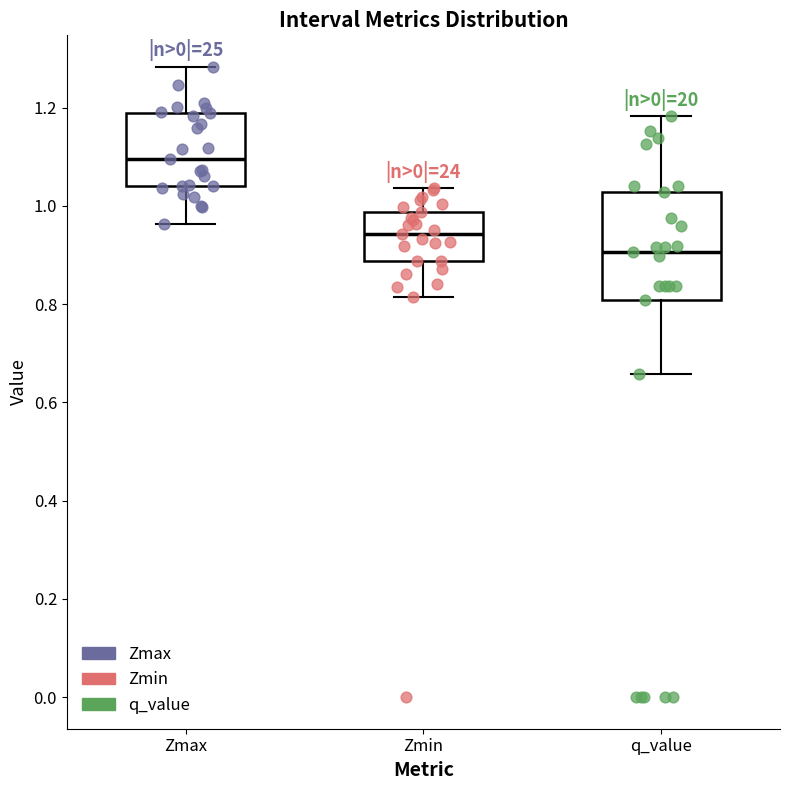

Which box's median line is the lowest?

q_value